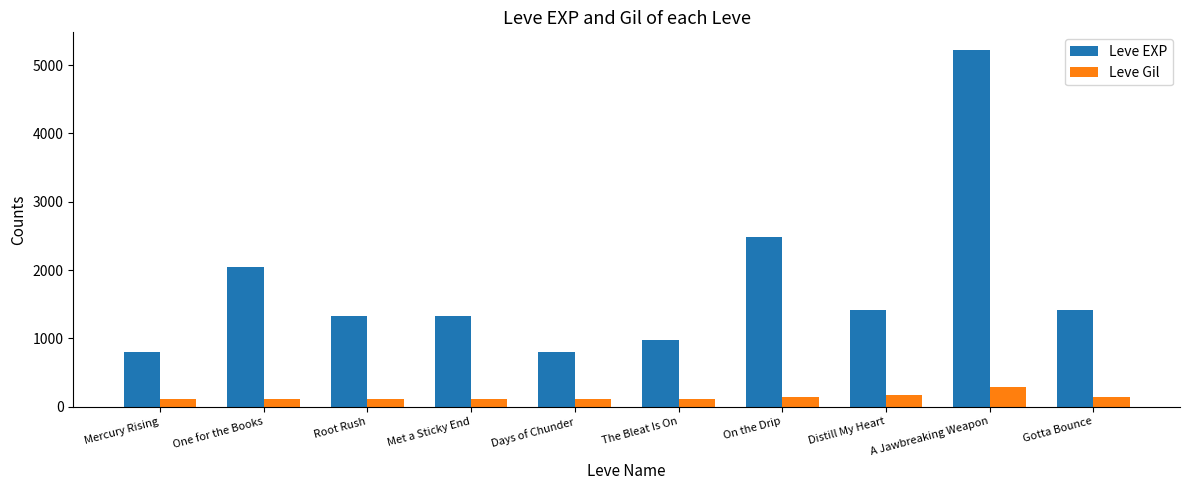

List the series in order of their overall mean, lowest first.

Leve Gil, Leve EXP